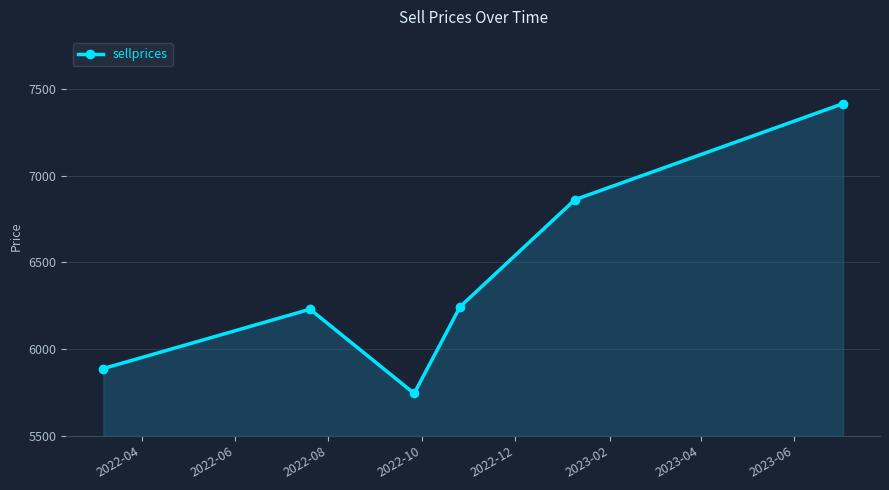

How many lines are shown in the chart?

1